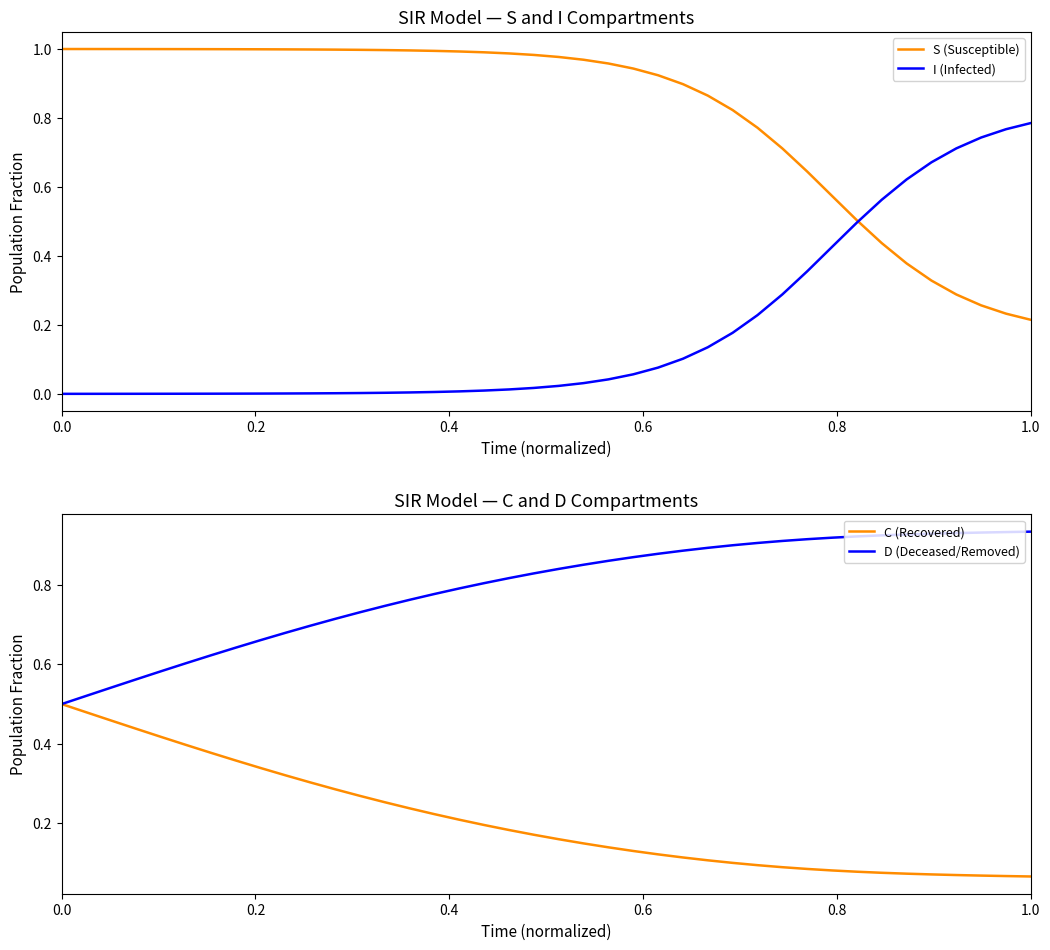

True or false: D (Deceased/Removed) and C (Recovered) cross at least once.

False